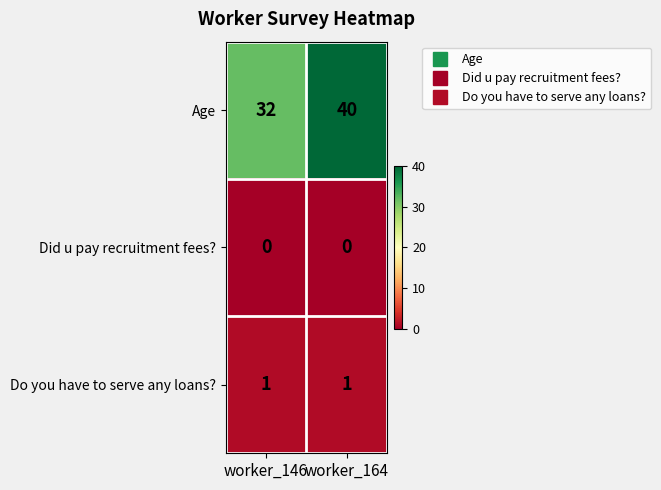

What is the difference between the maximum and minimum values in the Age series?

8